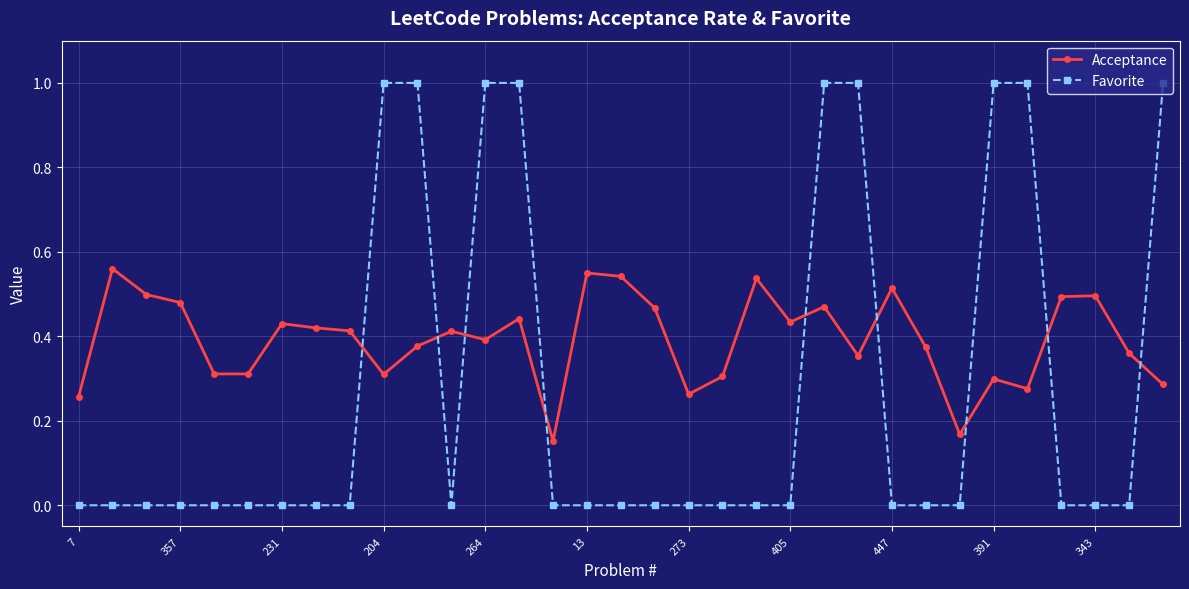

Does the chart display data point markers on the line(s)?

Yes